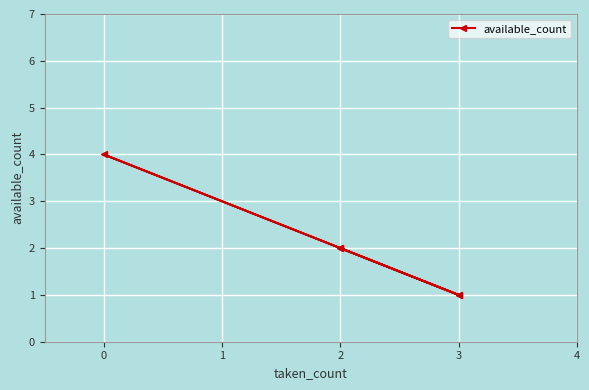

How many interior local valleys (lower than both neighbors) does the data have?

1